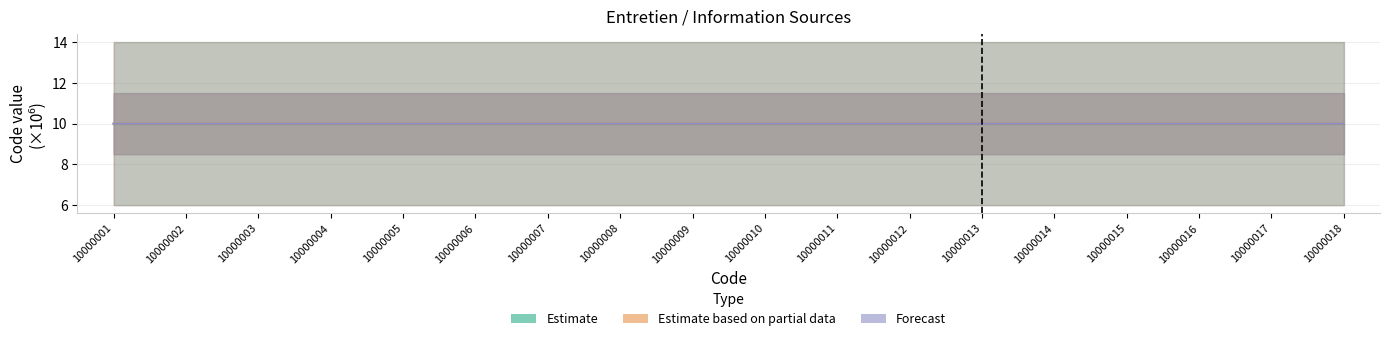

How many times do Forecast and Estimate cross each other?

1